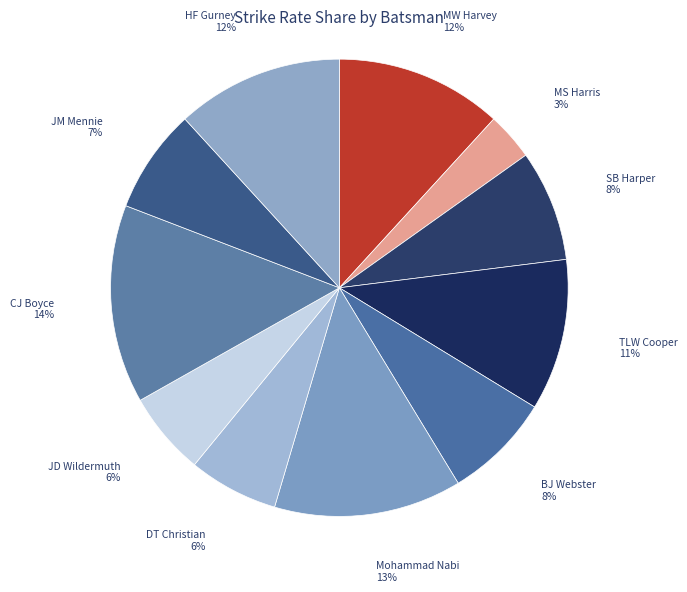

Is it true that TLW Cooper is 11% of the pie?

True